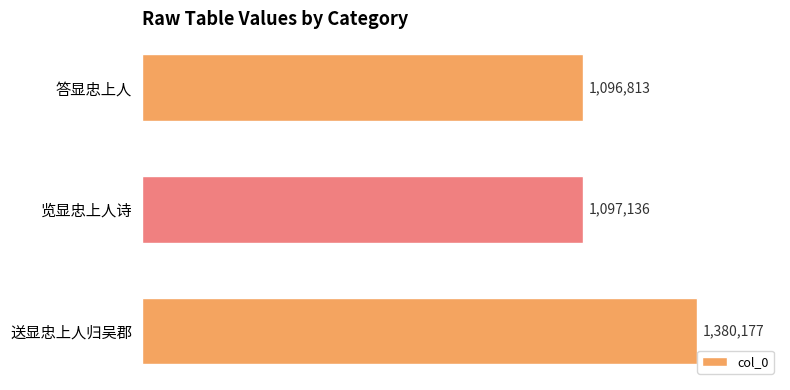

List the labels in order of value, largest first.

送显忠上人归吴郡, 览显忠上人诗, 答显忠上人